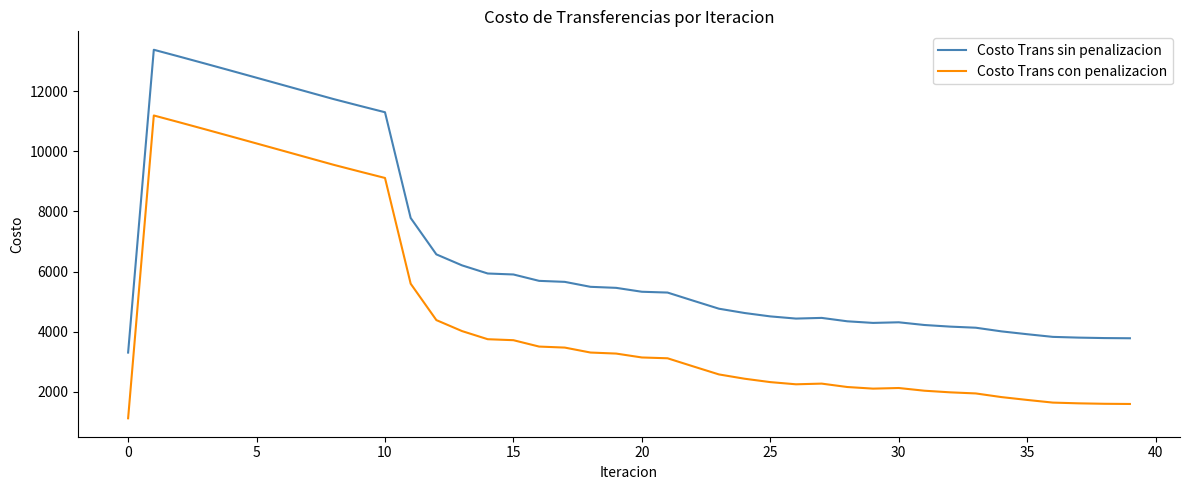

Rank the series by their average value, from highest to lowest.

Costo Trans sin penalizacion, Costo Trans con penalizacion